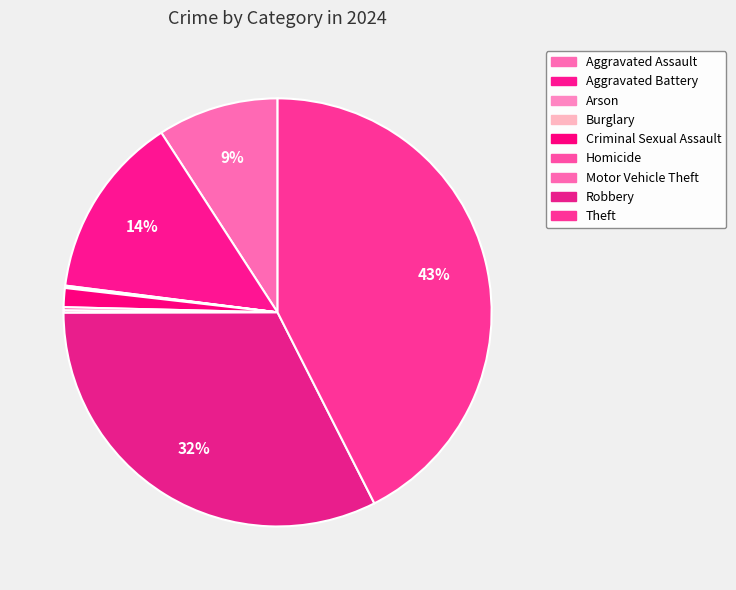

What is the ratio of the value at Criminal Sexual Assault to the value at Aggravated Battery?

0.1